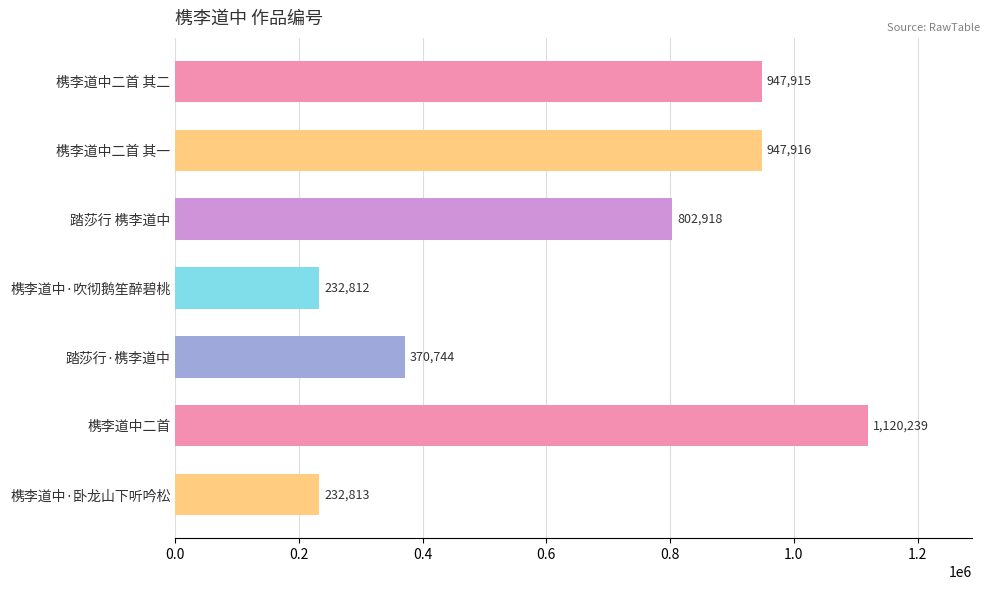

How many bars are there in total?

7